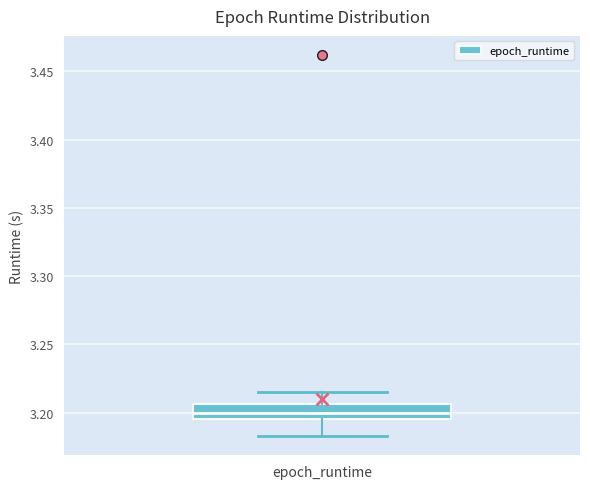

Where is the upper edge of the box for epoch_runtime on the y-axis? The values are not printed on the chart, so give them approximately, as read against the axis.

3.205